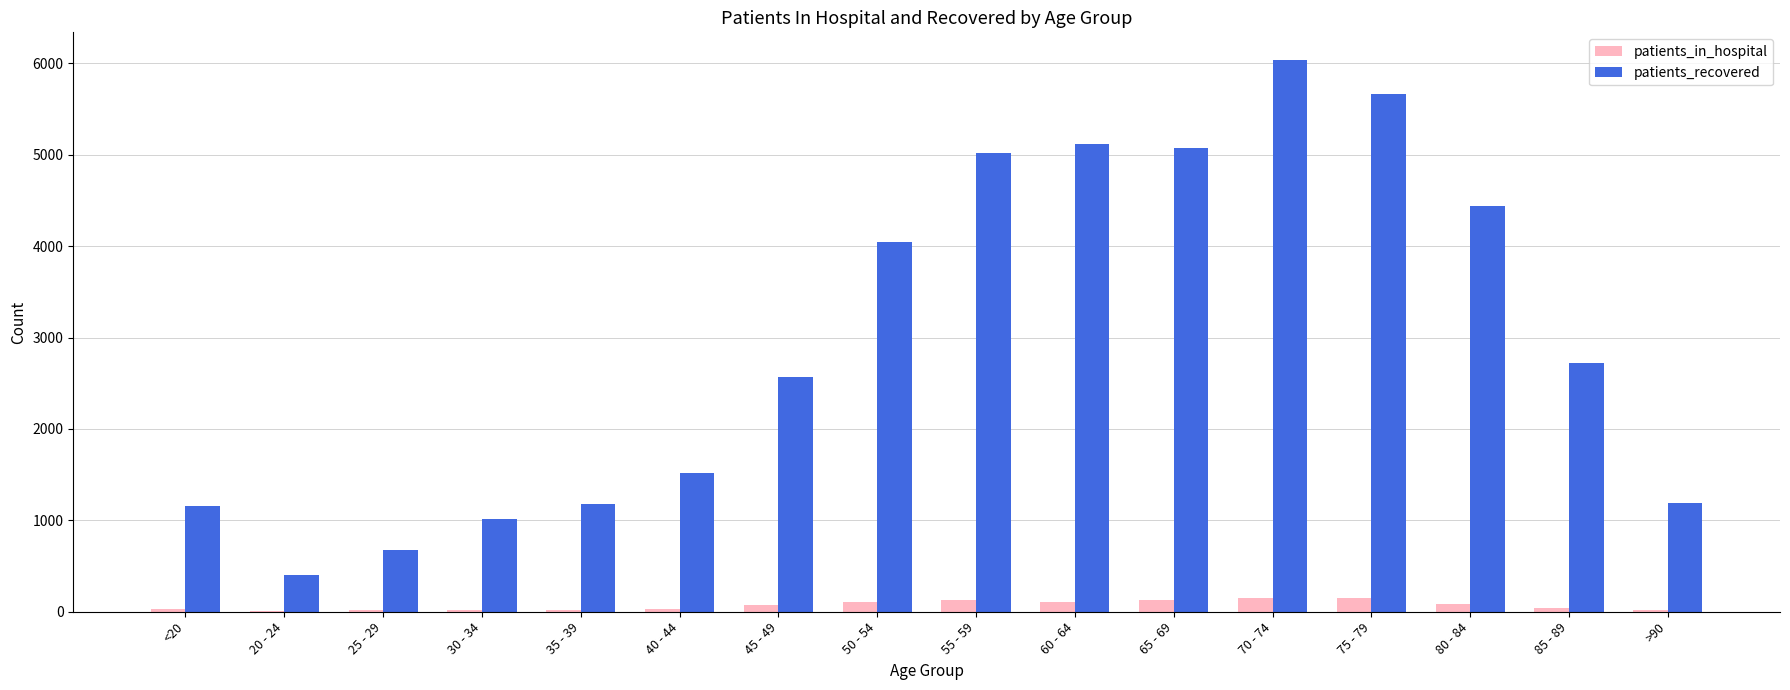

At which label is patients_recovered closest to 3217?

85 - 89